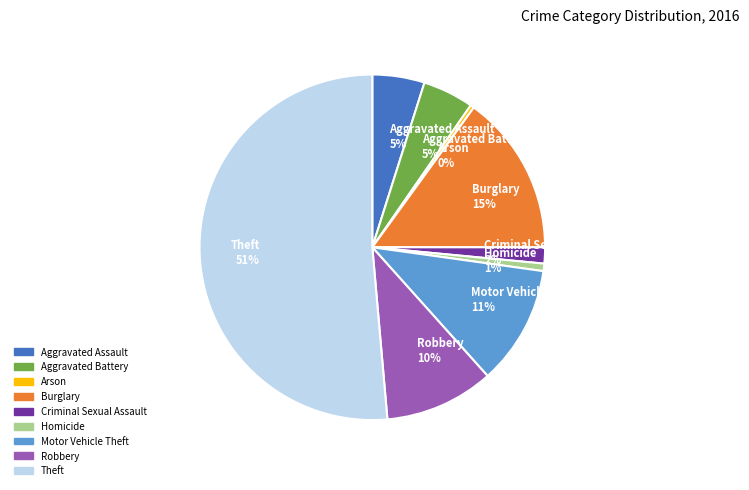

To the nearest percent, what is the combined percentage of Burglary 15% and Homicide 1%?

16%